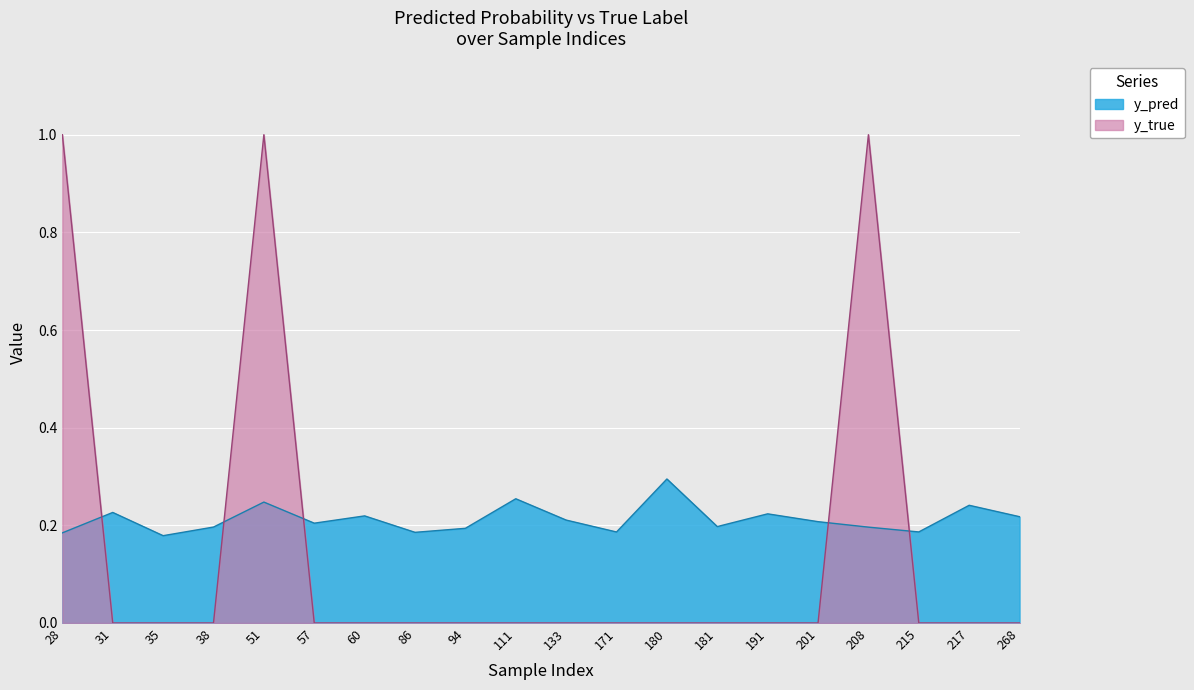

In y_true, how many points are higher than both neighbors (excluding endpoints)?

2